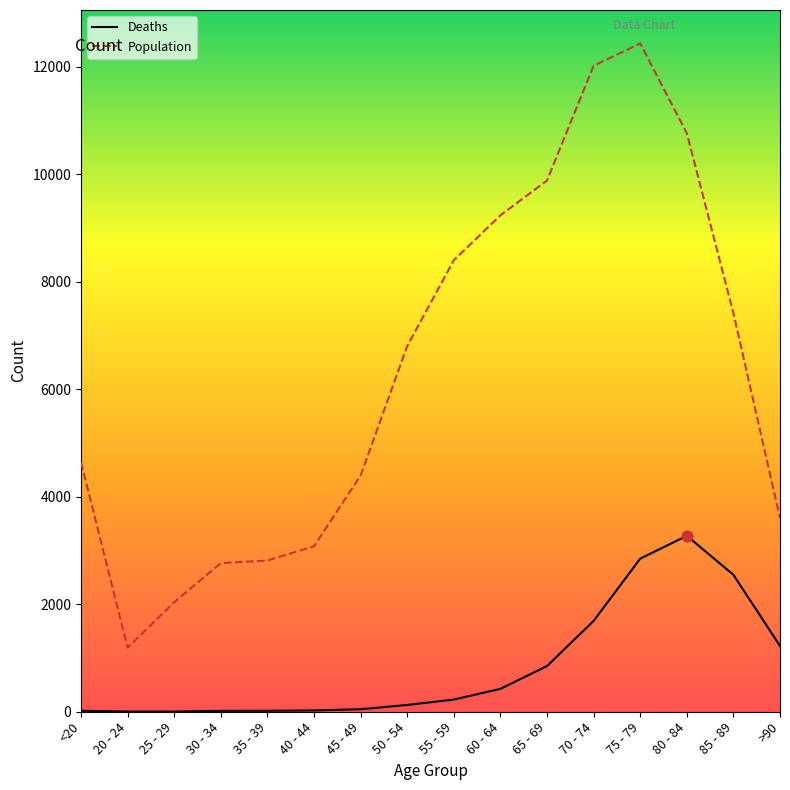

Which series has the largest total across all categories?

Population